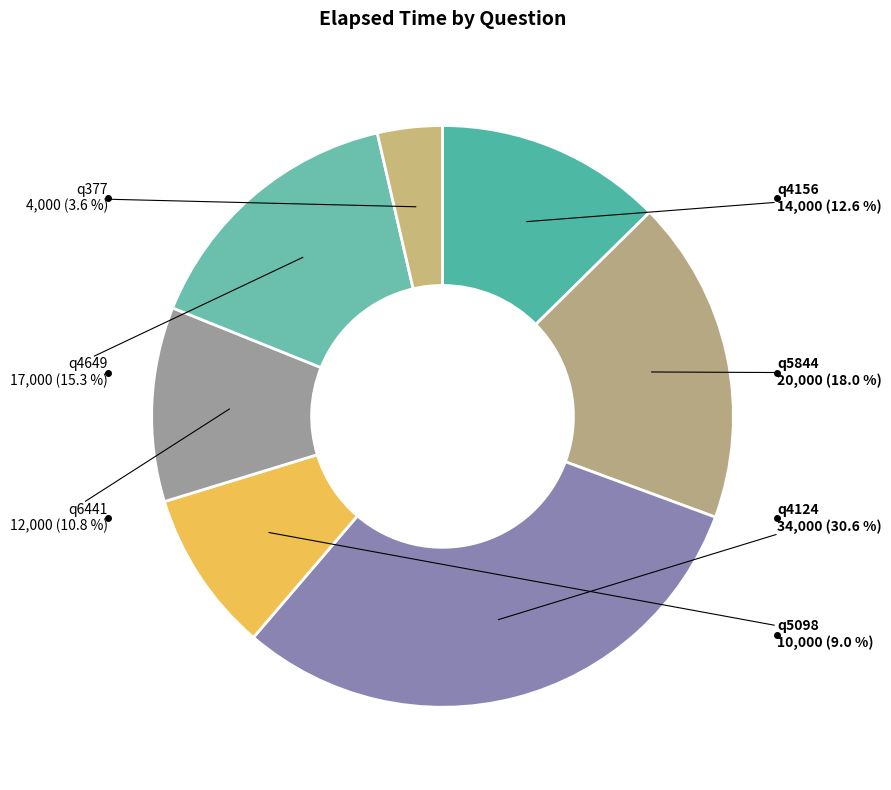

What is the ratio of the value at q6441 to the value at q4124?

0.4